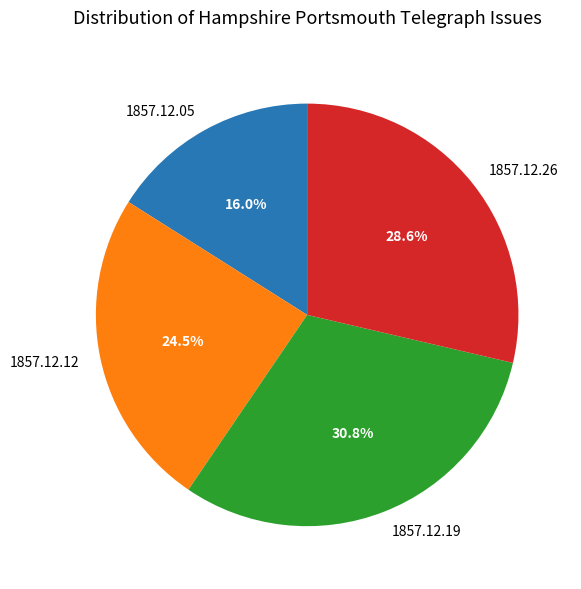

To the nearest percent, what is the difference between the largest and smallest slice percentages?

15%